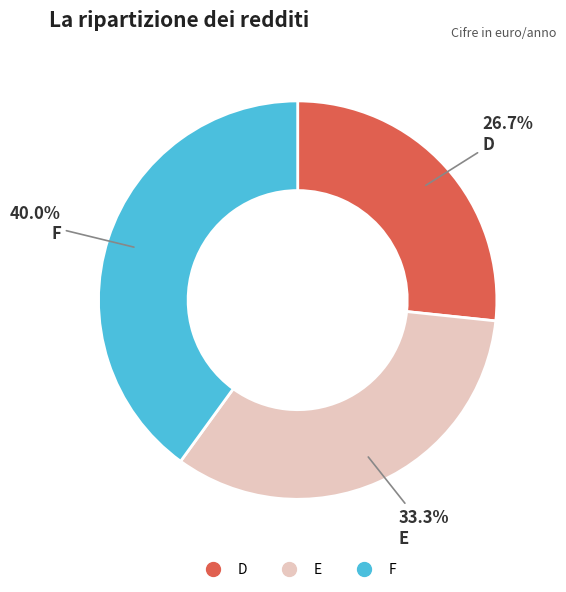

What is the ratio of the value at E to the value at F?

0.8